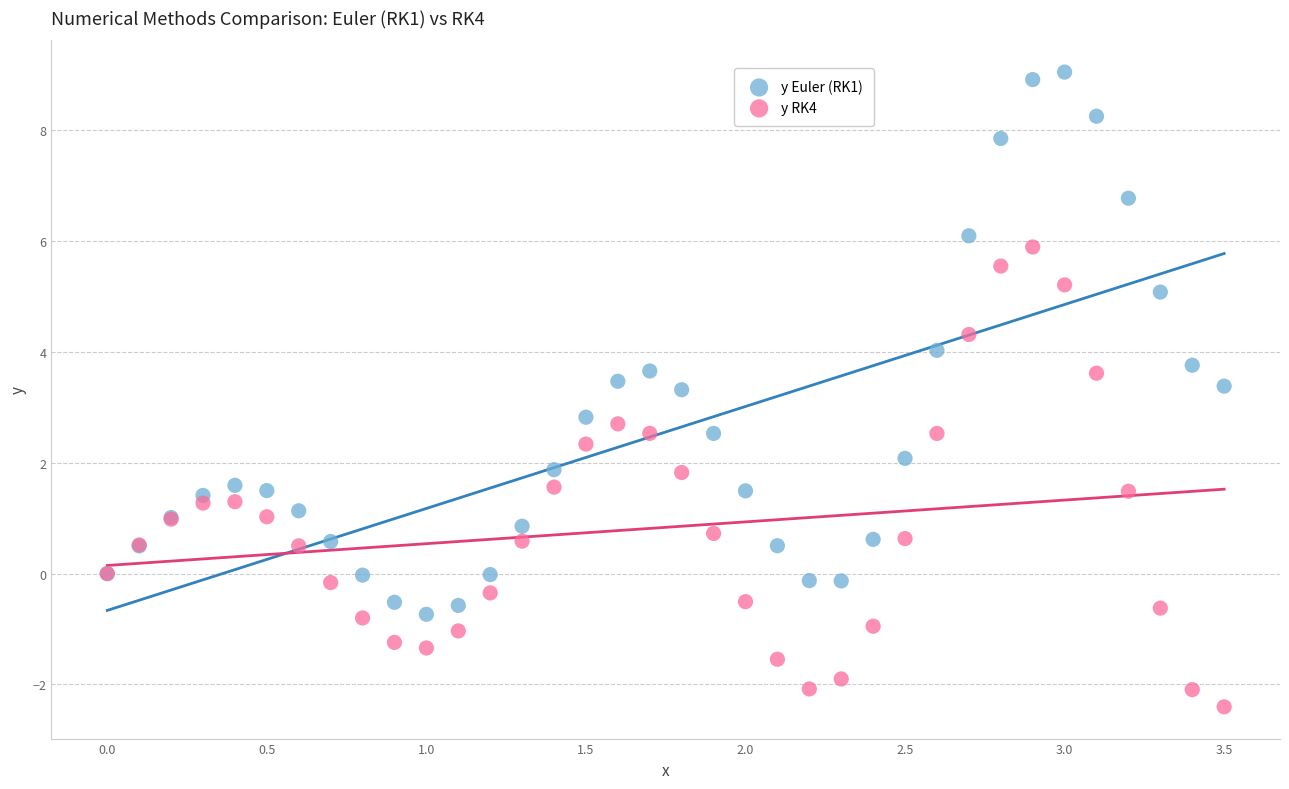

Which series reaches the maximum Y coordinate?

y Euler (RK1)